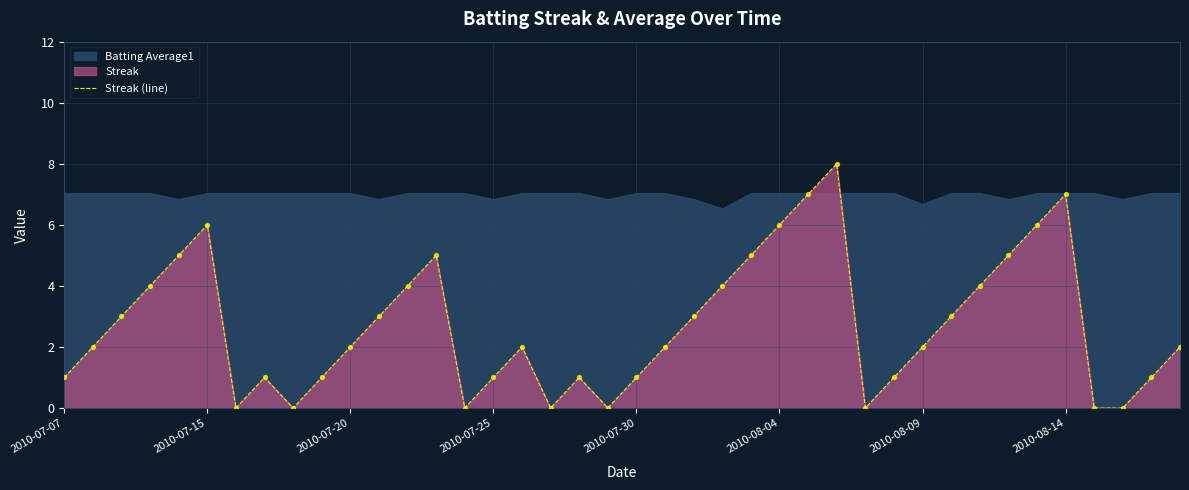

The Streak (line) series shows 0 at 2010-07-07. True or false?

False